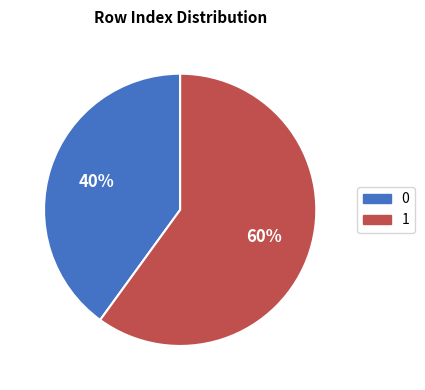

To the nearest percent, what is the combined percentage of 0 and 1?

100%